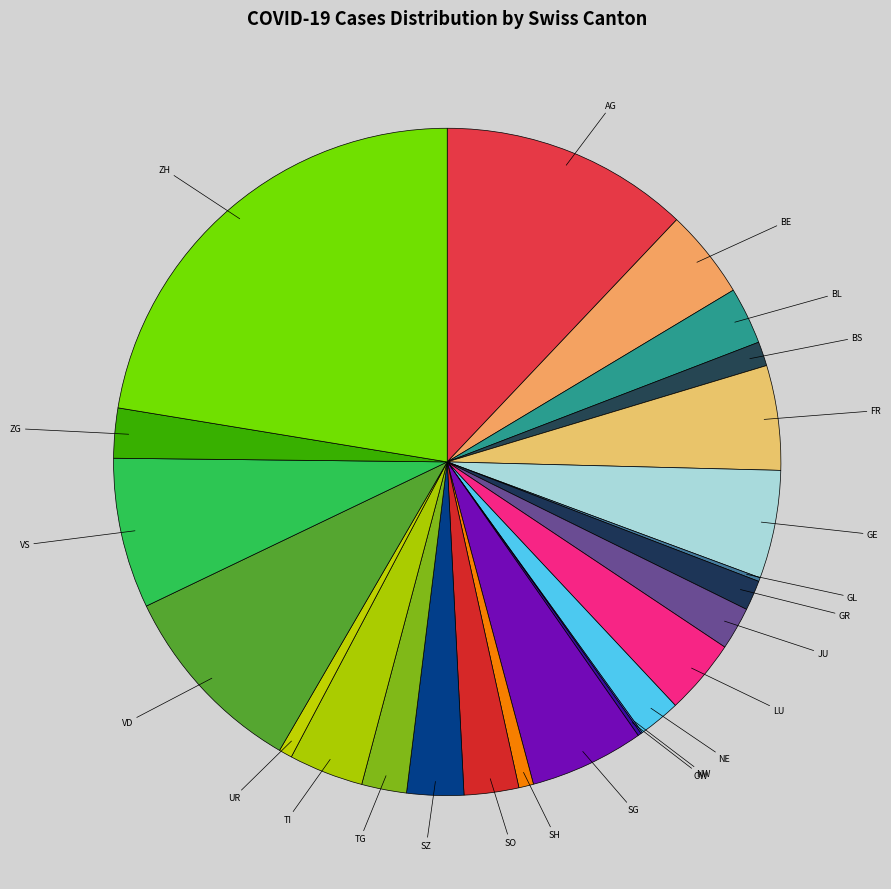

True or false: BE accounts for 4% of the total.

True